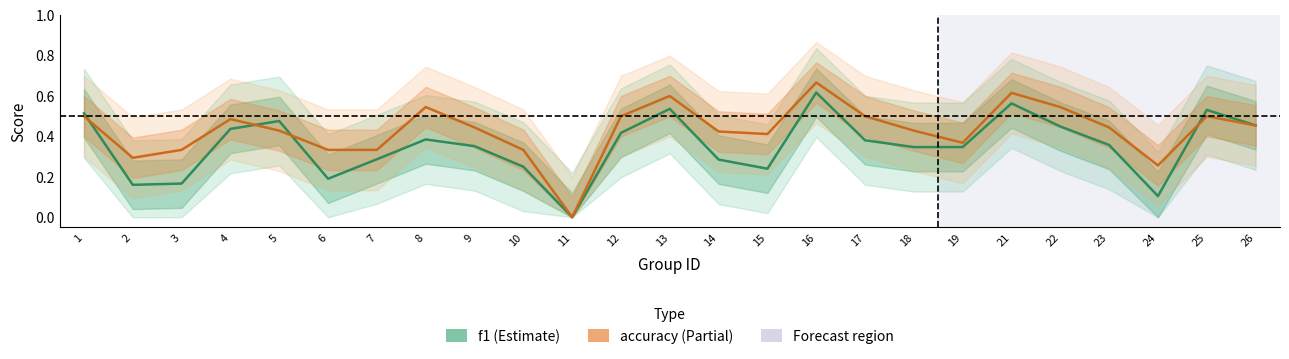

True or false: accuracy has a value of 0.6 at 13.

True